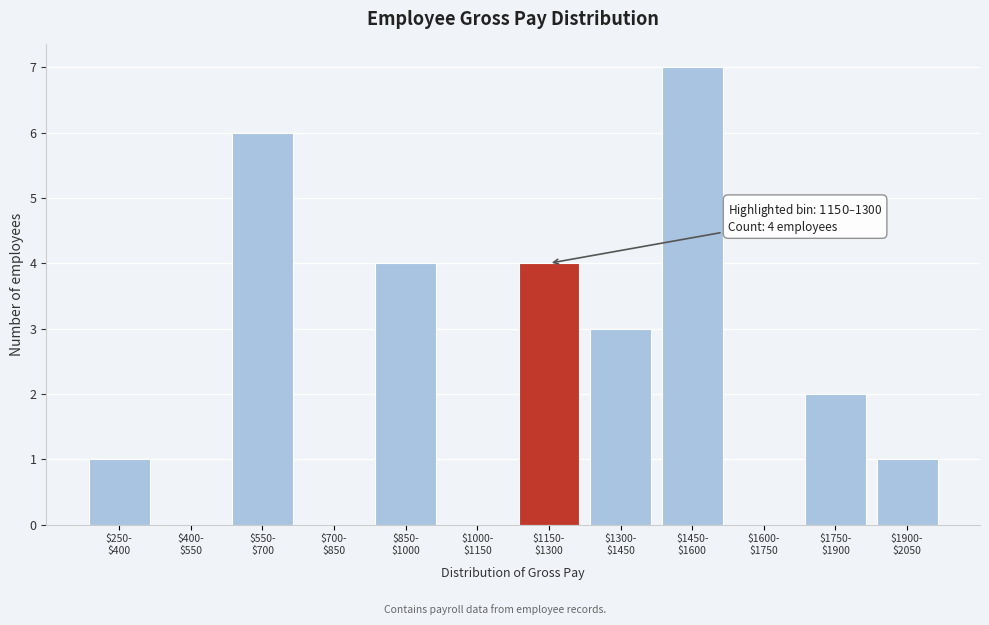

What is the greatest value displayed?

7